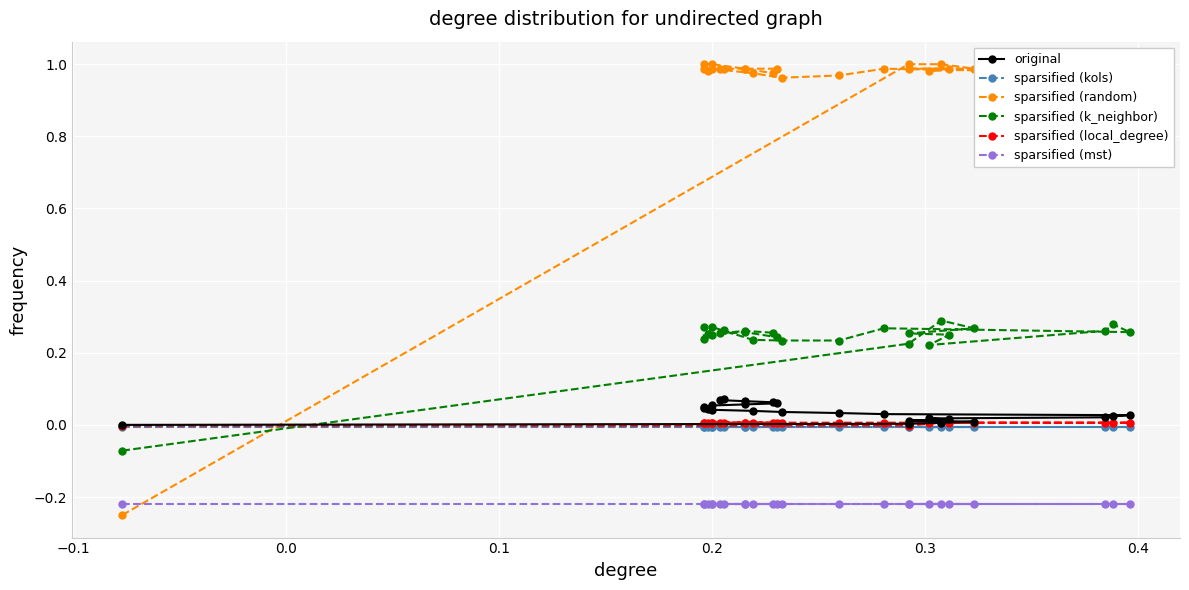

What are all the series names shown in the legend?

original, sparsified (kols), sparsified (random), sparsified (k_neighbor), sparsified (local_degree), sparsified (mst)